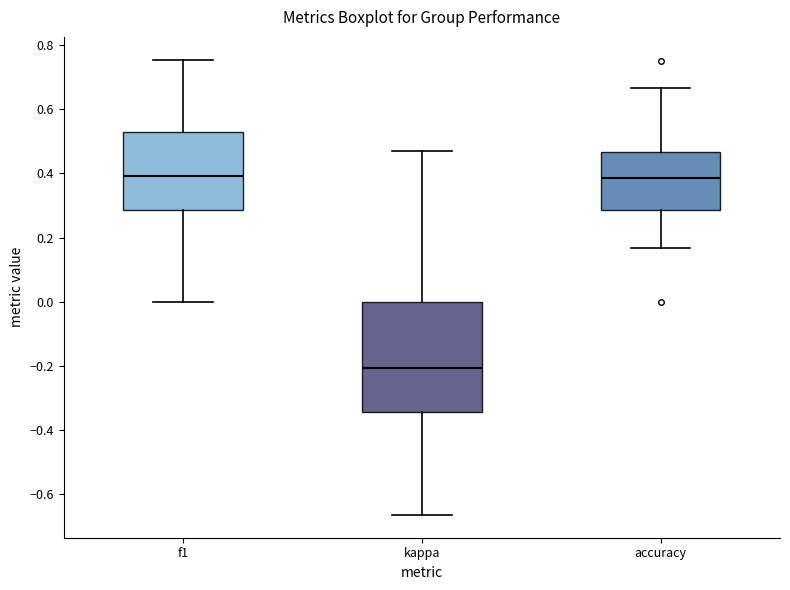

Which box has the lowest median line?

kappa